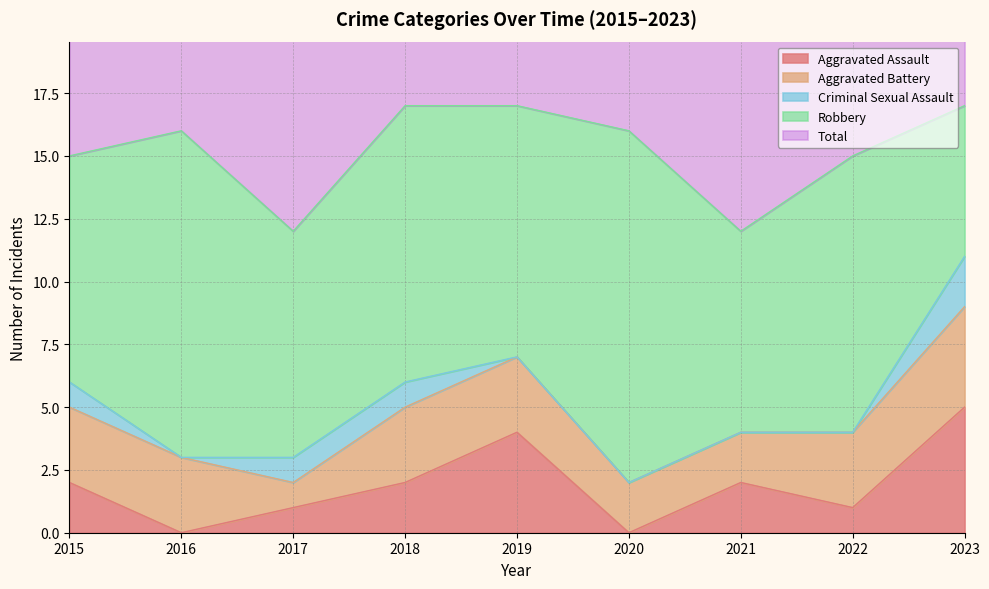

Reading right to left, transcribe all the data shown in this chart.

Aggravated Assault: 2023=5	2022=1	2021=2	2020=0	2019=4	2018=2	2017=1	2016=0	2015=2
Aggravated Battery: 2023=4	2022=3	2021=2	2020=2	2019=3	2018=3	2017=1	2016=3	2015=3
Criminal Sexual Assault: 2023=2	2022=0	2021=0	2020=0	2019=0	2018=1	2017=1	2016=0	2015=1
Robbery: 2023=6	2022=11	2021=8	2020=14	2019=10	2018=11	2017=9	2016=13	2015=9
Total: 2023=17	2022=15	2021=12	2020=16	2019=17	2018=17	2017=12	2016=16	2015=15